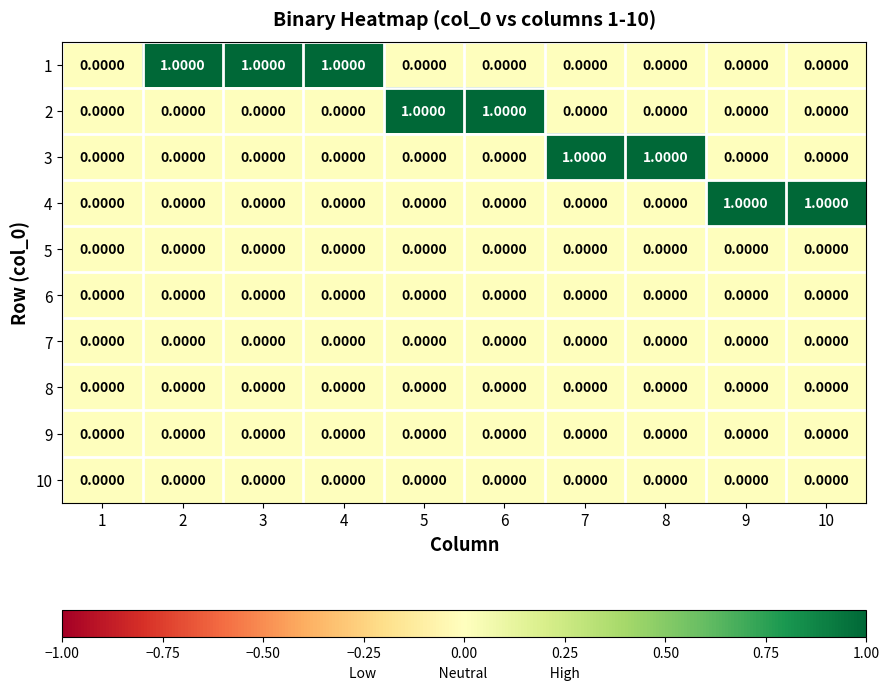

At how many categories does at least one series exceed 0?

9